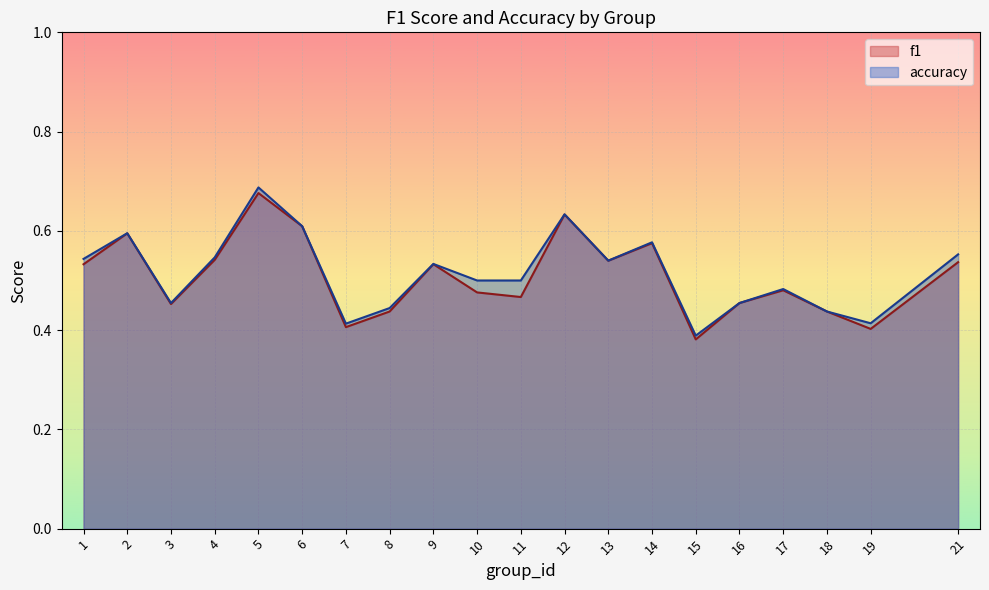

The value of accuracy at 12 is 0.6. True or false?

True